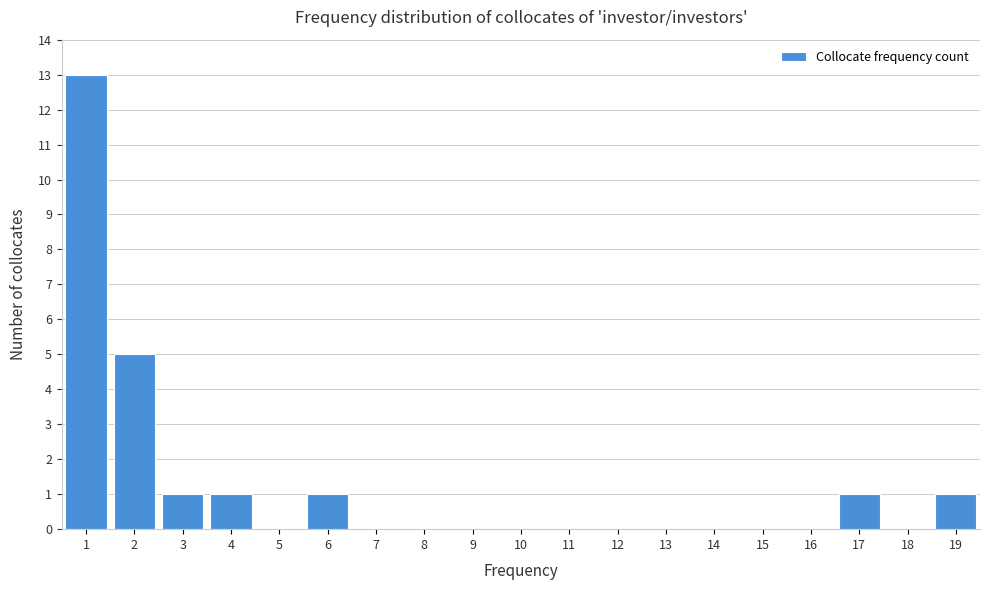

Reading left to right, list every bar in this chart as the range it spans on the x-axis followed by its height. The values are not printed on the chart, so give them approximately, as read against the axis.

0.5 to 1.5: 13
1.5 to 2.5: 5
2.5 to 3.5: 1
3.5 to 4.5: 1
4.5 to 5.5: 0
5.5 to 6.5: 1
6.5 to 7.5: 0
7.5 to 8.5: 0
8.5 to 9.5: 0
9.5 to 10.5: 0
10.5 to 11.5: 0
11.5 to 12.5: 0
12.5 to 13.5: 0
13.5 to 14.5: 0
14.5 to 15.5: 0
15.5 to 16.5: 0
16.5 to 17.5: 1
17.5 to 18.5: 0
18.5 to 19.5: 1